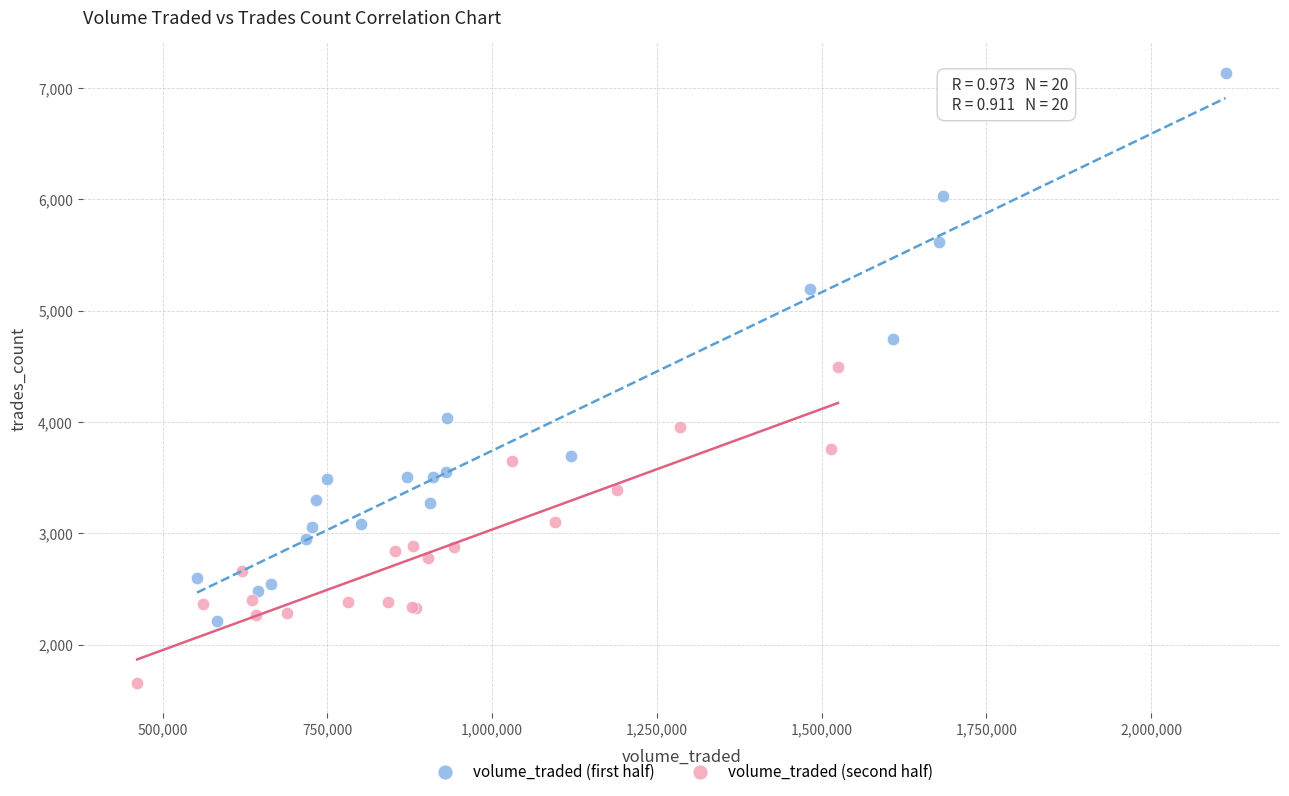

Which series contains the lowest Y value?

volume_traded (second half)